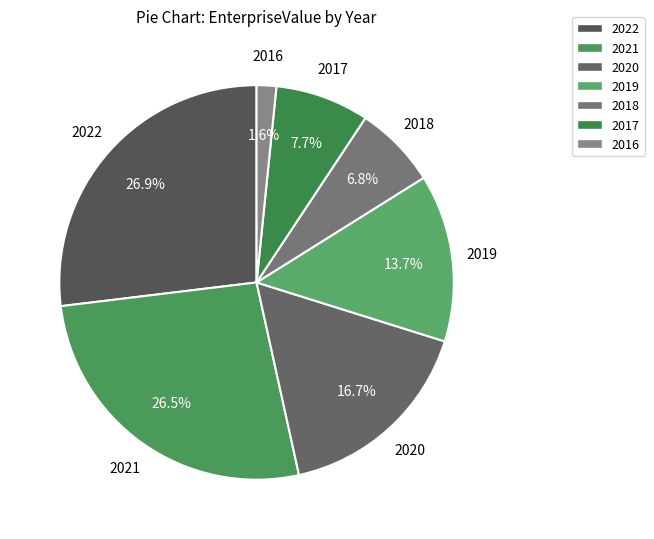

Which category has the smallest portion of the pie?

2016